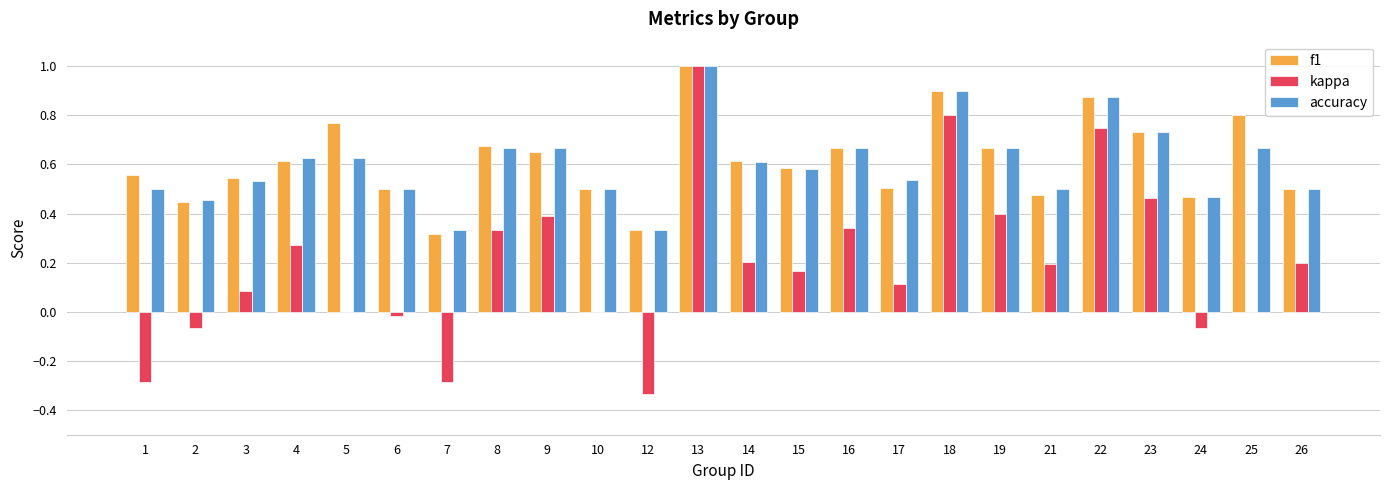

At which category is the sum across all series the highest?

13